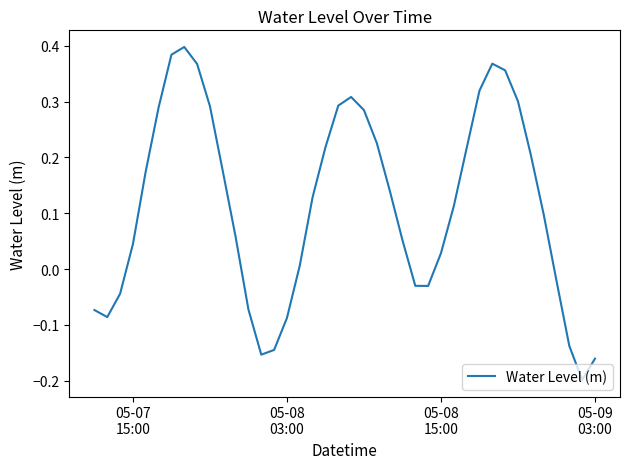

Does the chart display data point markers on the line(s)?

No